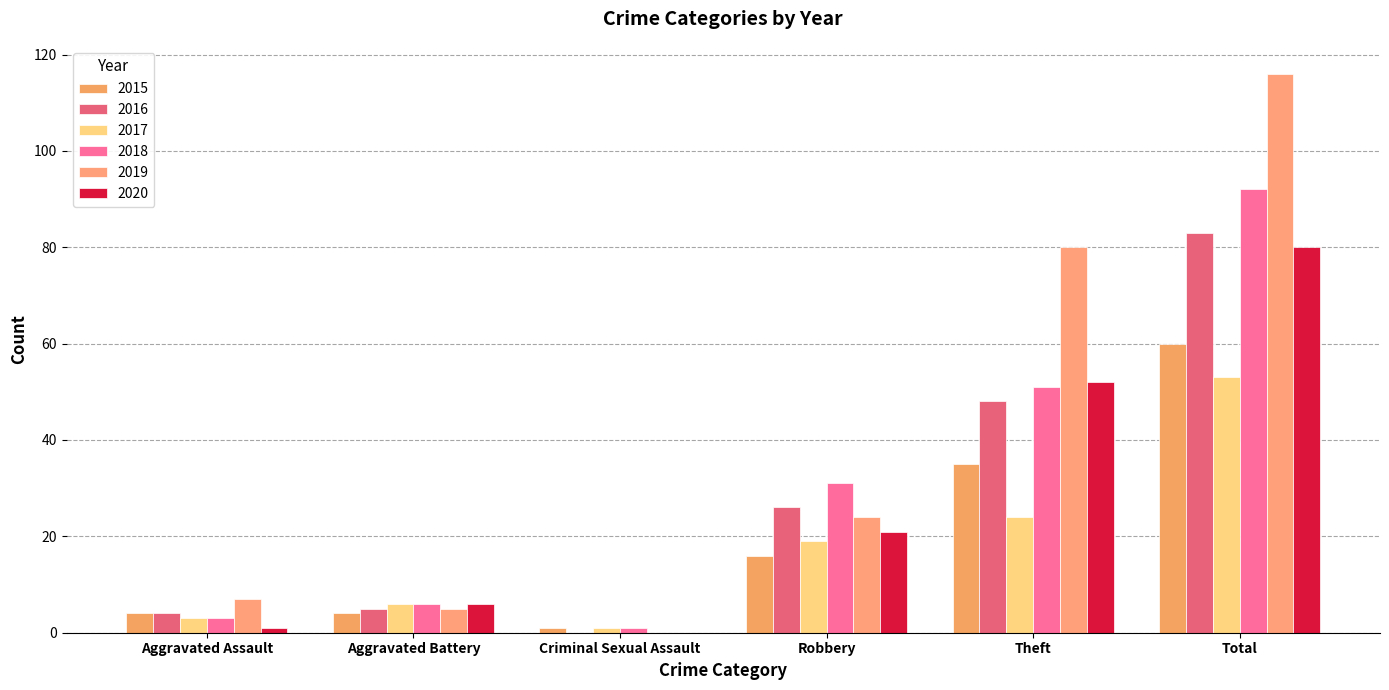

Is the value of 2018 at Aggravated Battery greater than the value of 2016 at Criminal Sexual Assault?

Yes